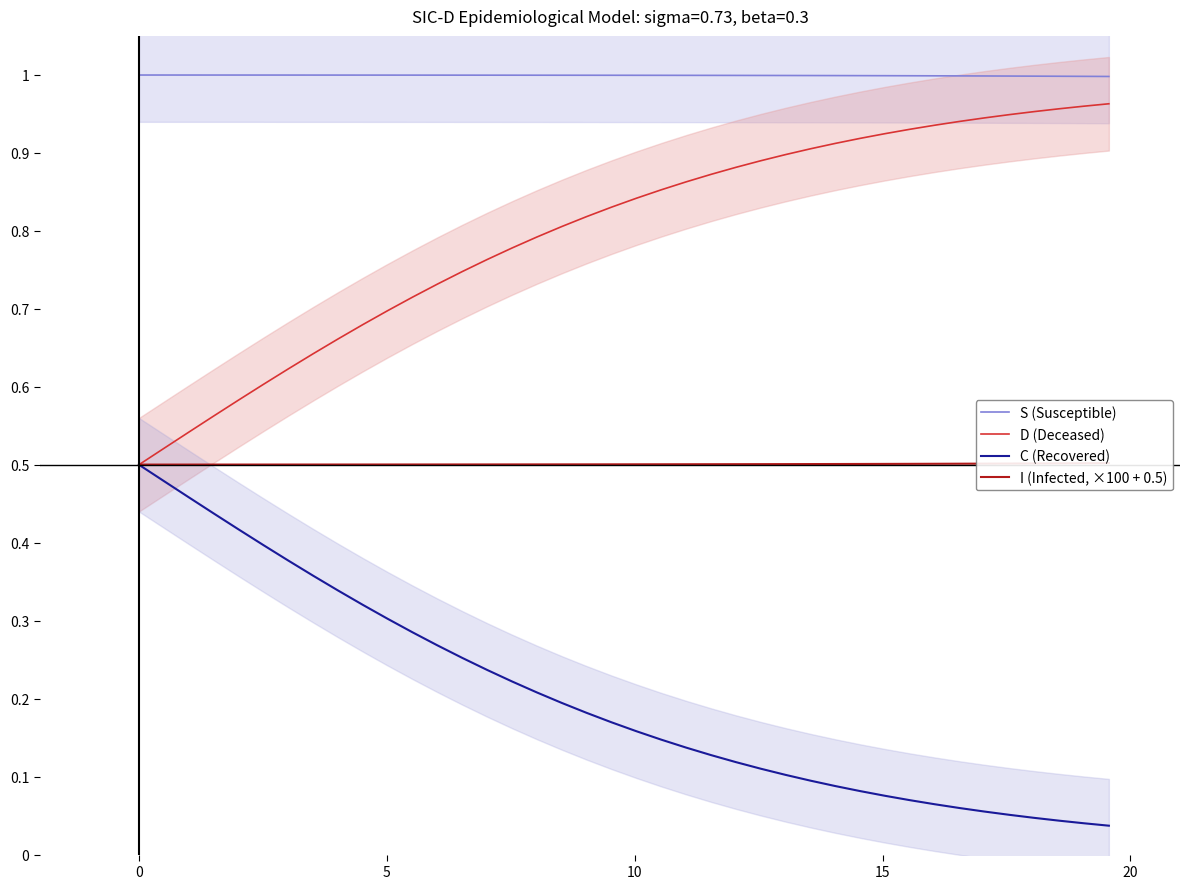

How many distinct data groups are displayed?

4